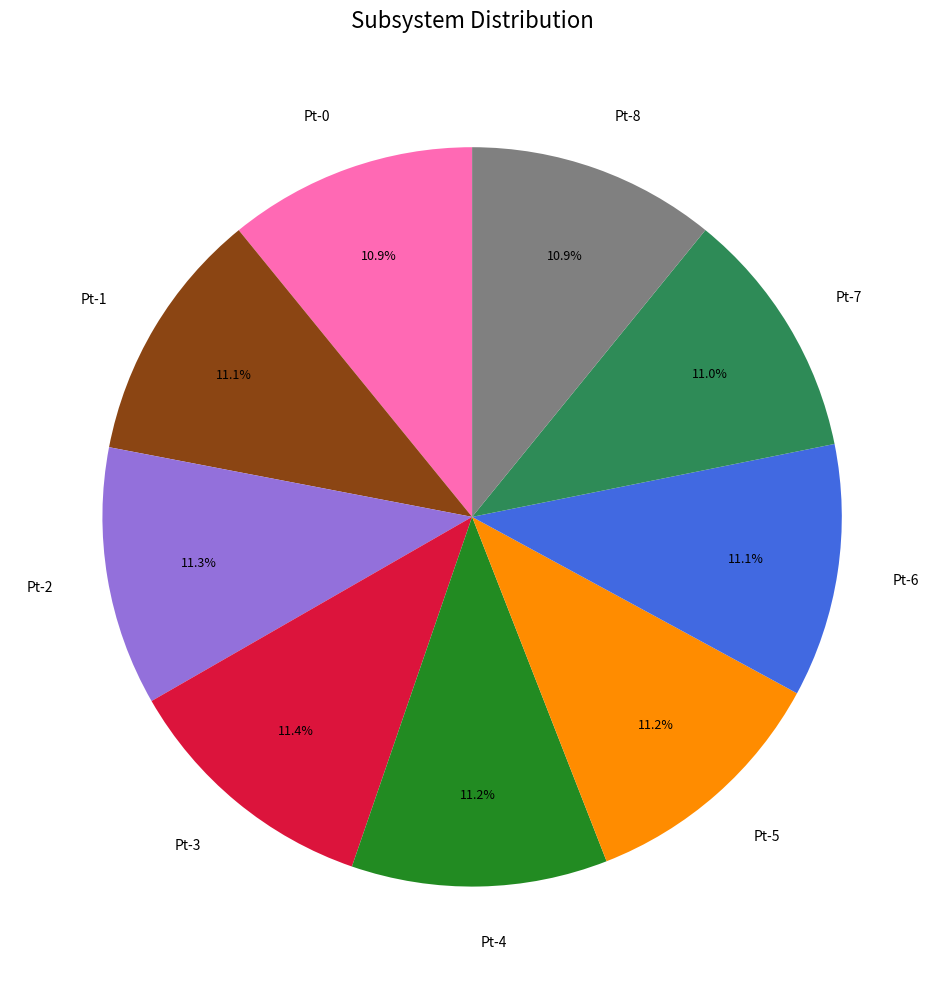

Does any single category account for the majority?

No